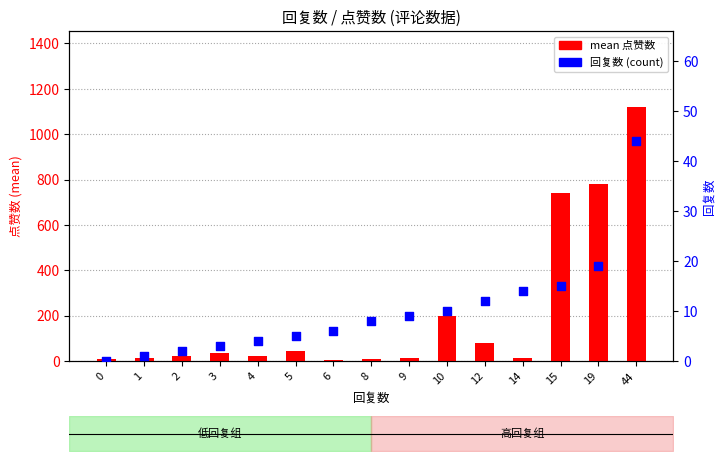

What are all the series names shown in the legend?

mean 点赞数, 回复数